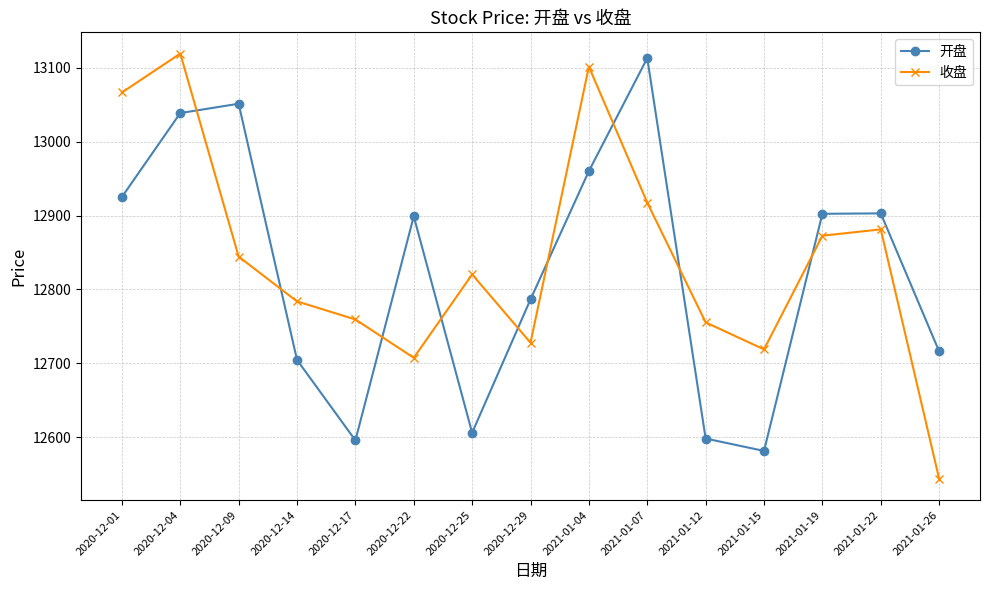

At which category is the sum across all series the highest?

2020-12-04